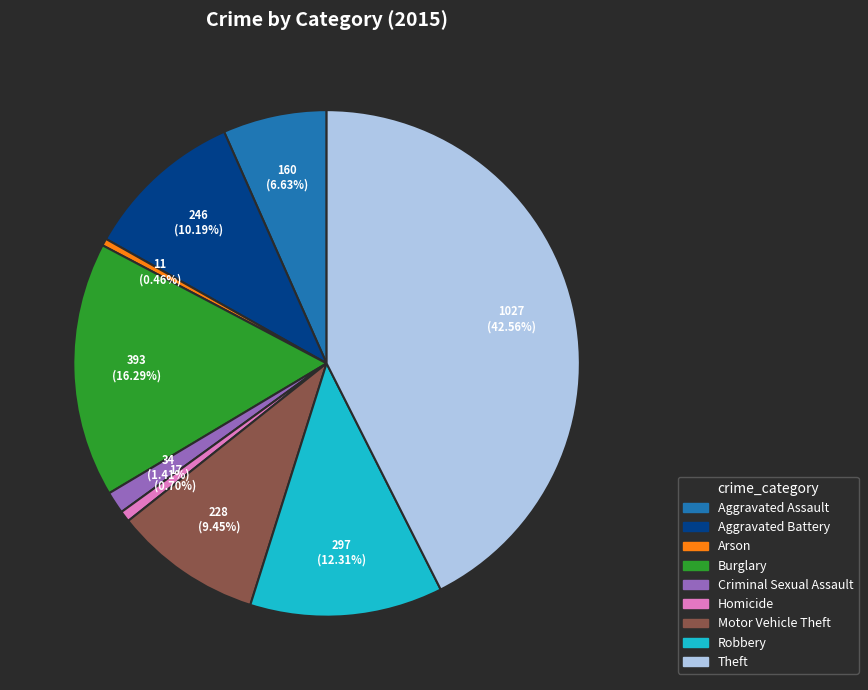

Count the number of slices in the pie.

9